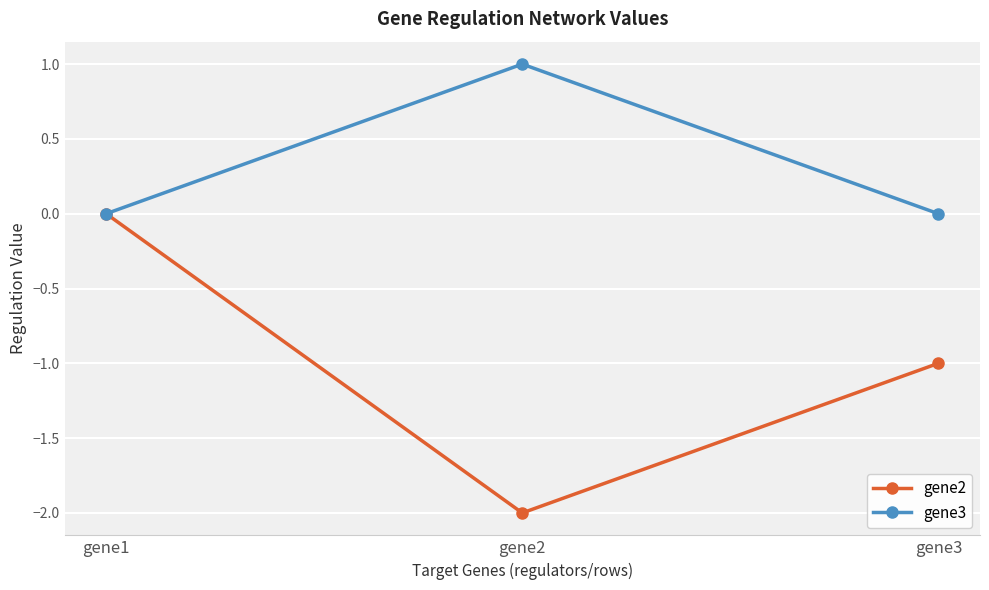

Read the gene3 value at gene2.

1.0